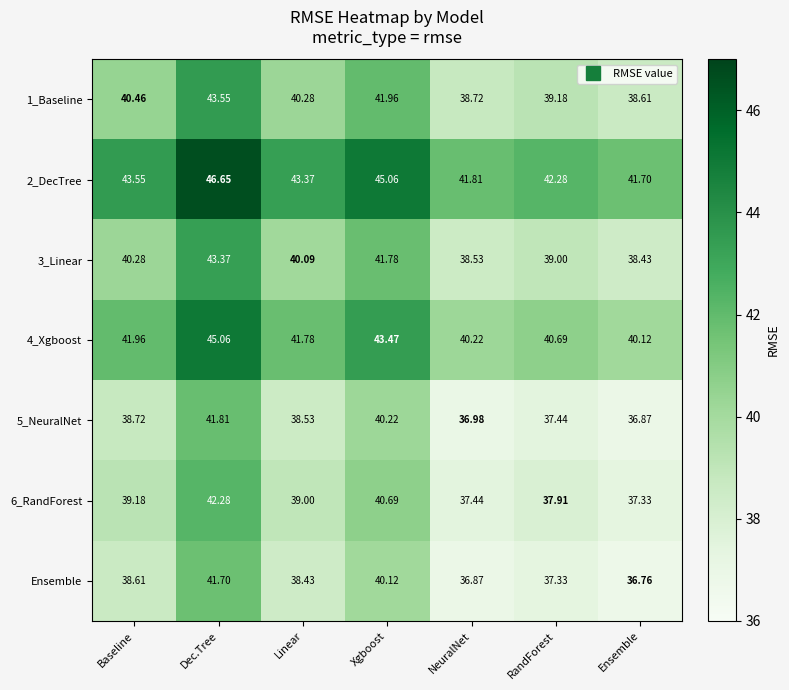

Which category has the lowest value in the 5_NeuralNet series?

Ensemble